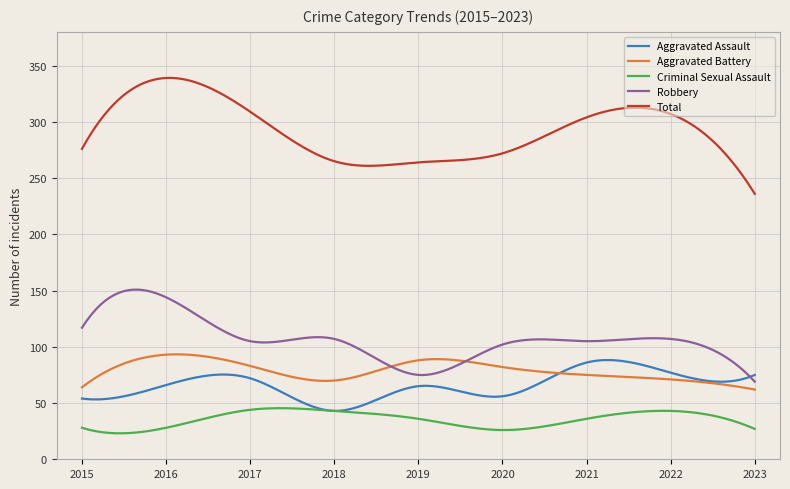

What is the difference between the maximum and minimum values in the Aggravated Battery series?

31.3